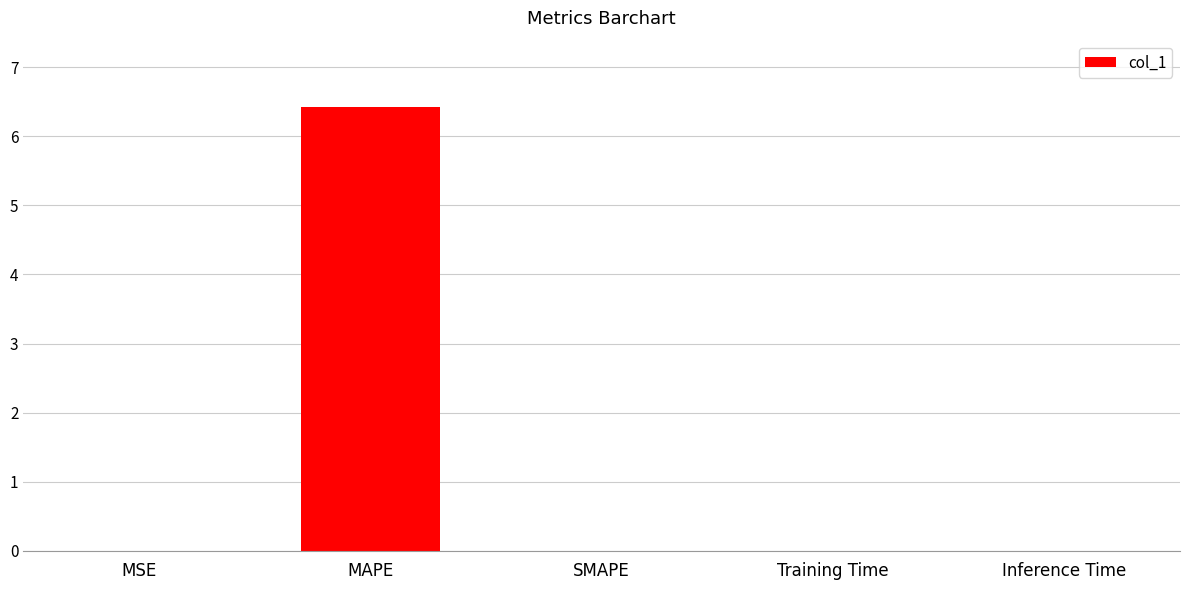

What is the greatest value displayed?

6.4